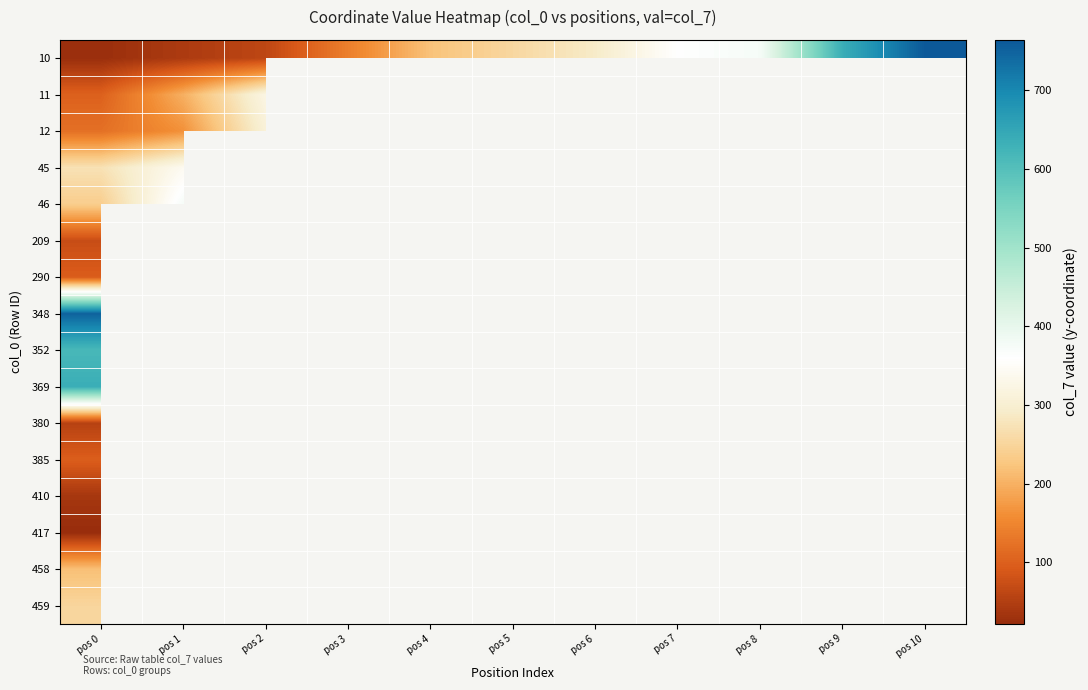

At how many categories does at least one series exceed 322?

8